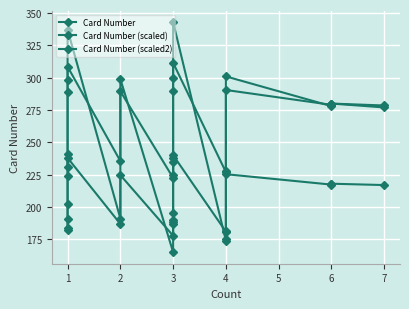

Between which two adjacent categories do Card Number (scaled) and Card Number first intersect?

1 and 1